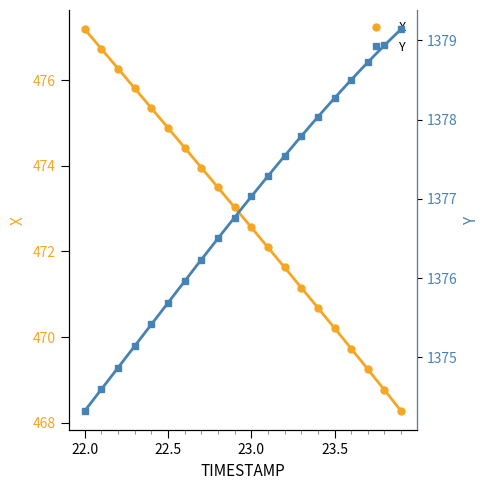

What is the highest value of the X series?

477.2